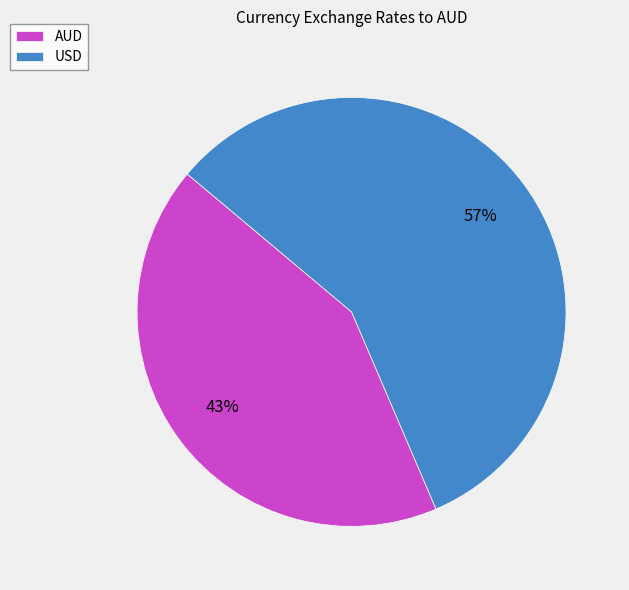

The AUD slice represents 43% of the pie. True or false?

True